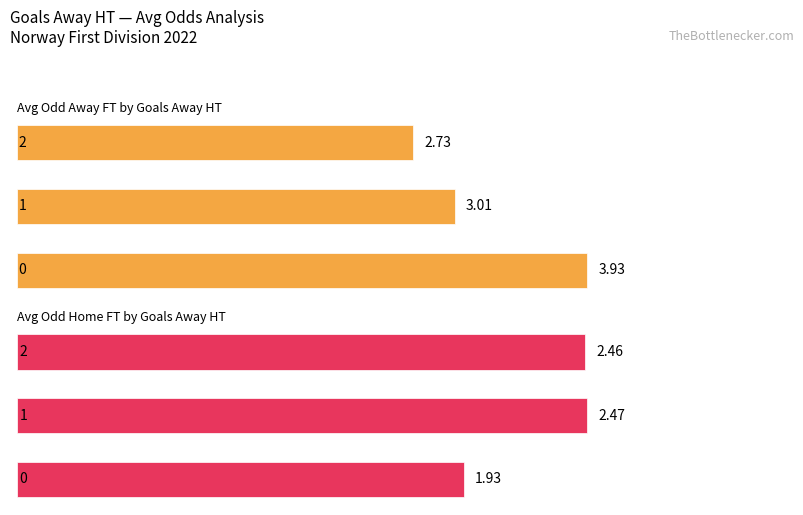

Reading left to right, list all the values displayed in this chart.

Avg Odd Away FT by Goals Away HT: 3.9	3.0	2.7
Avg Odd Home FT by Goals Away HT: 1.9	2.5	2.5